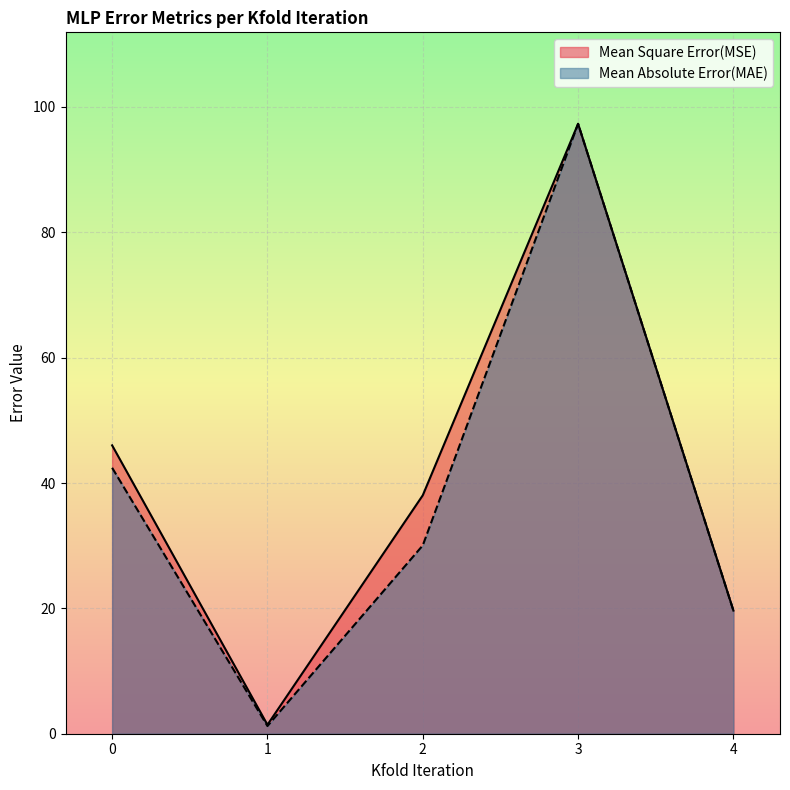

True or false: Mean Absolute Error(MAE) has a value of 32.4 at 4.

False